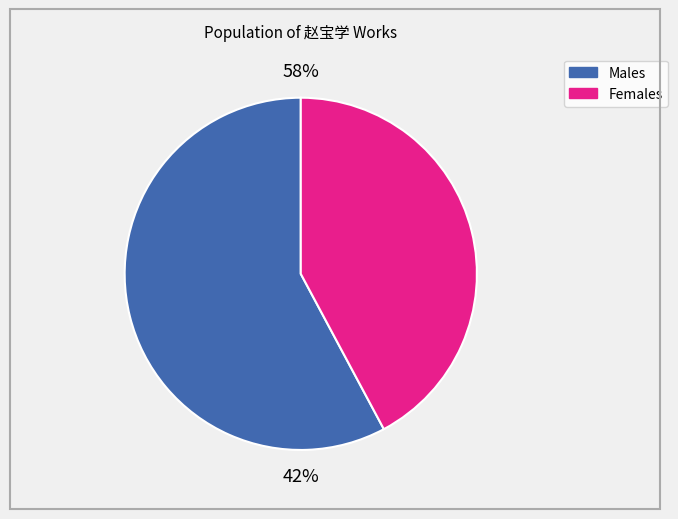

Count the number of slices in the pie.

8